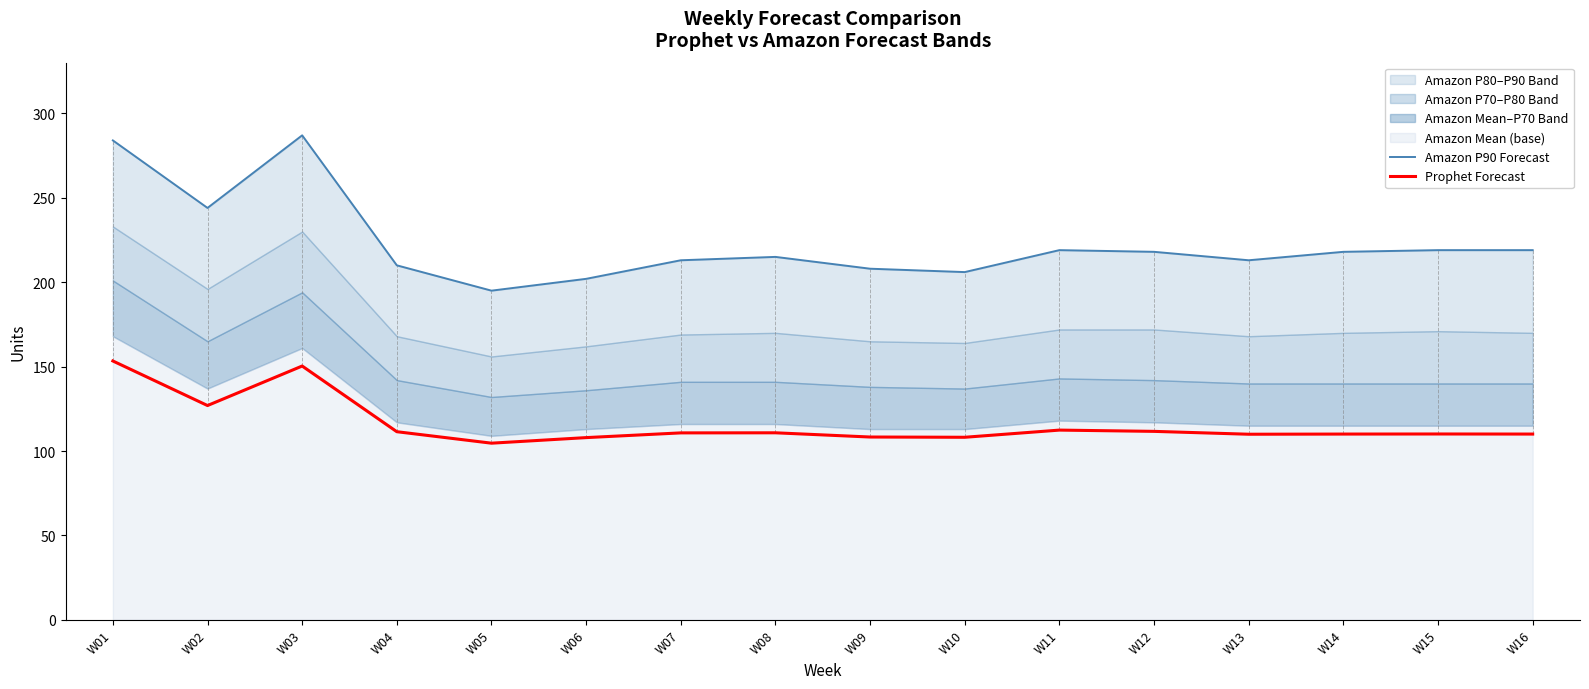

What is the total value across all series at W01?

437.4